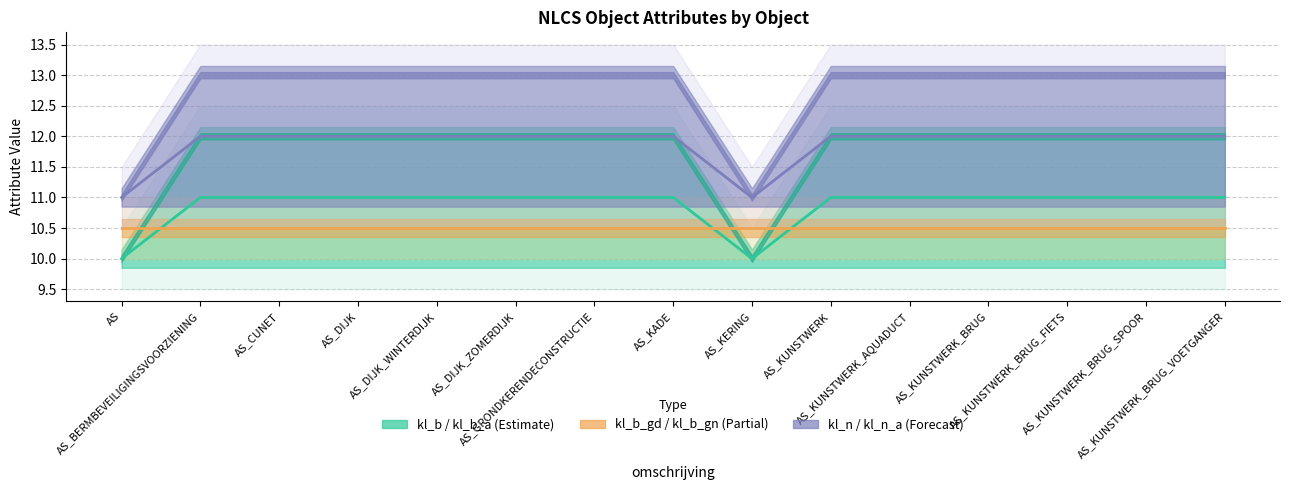

What is the total value across all series at AS_KERING?

31.5